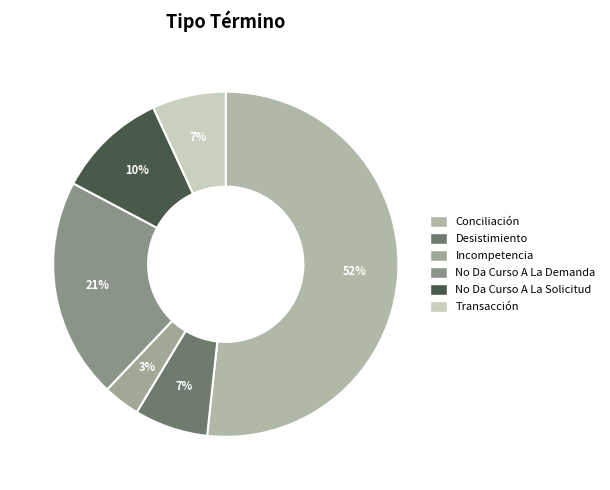

To the nearest percent, what is the combined percentage of Conciliación and Incompetencia?

55%